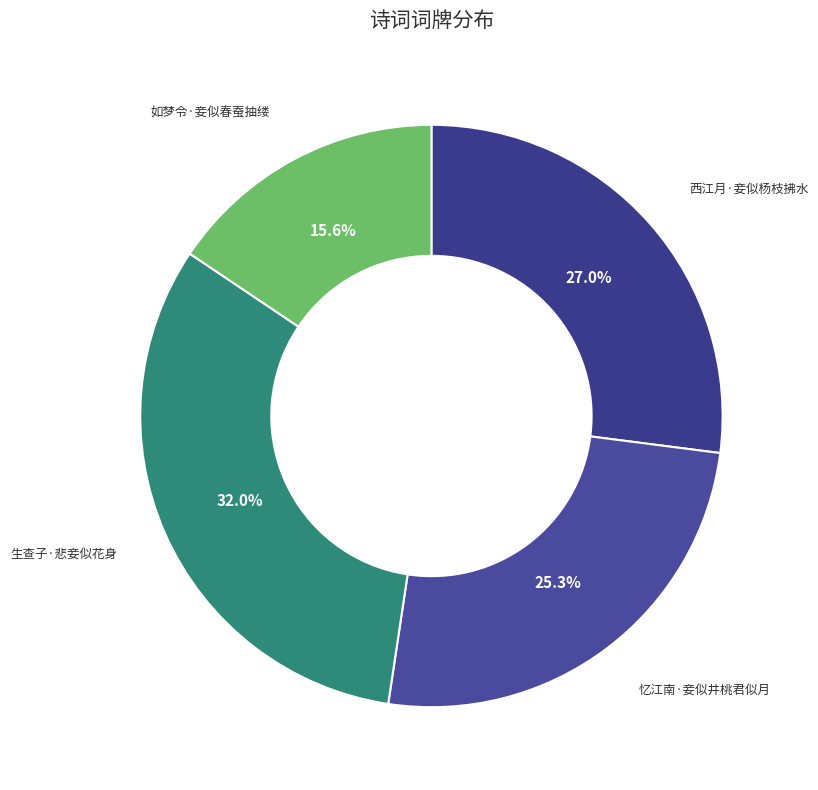

To the nearest percent, what is the difference between the largest and smallest slice percentages?

16%